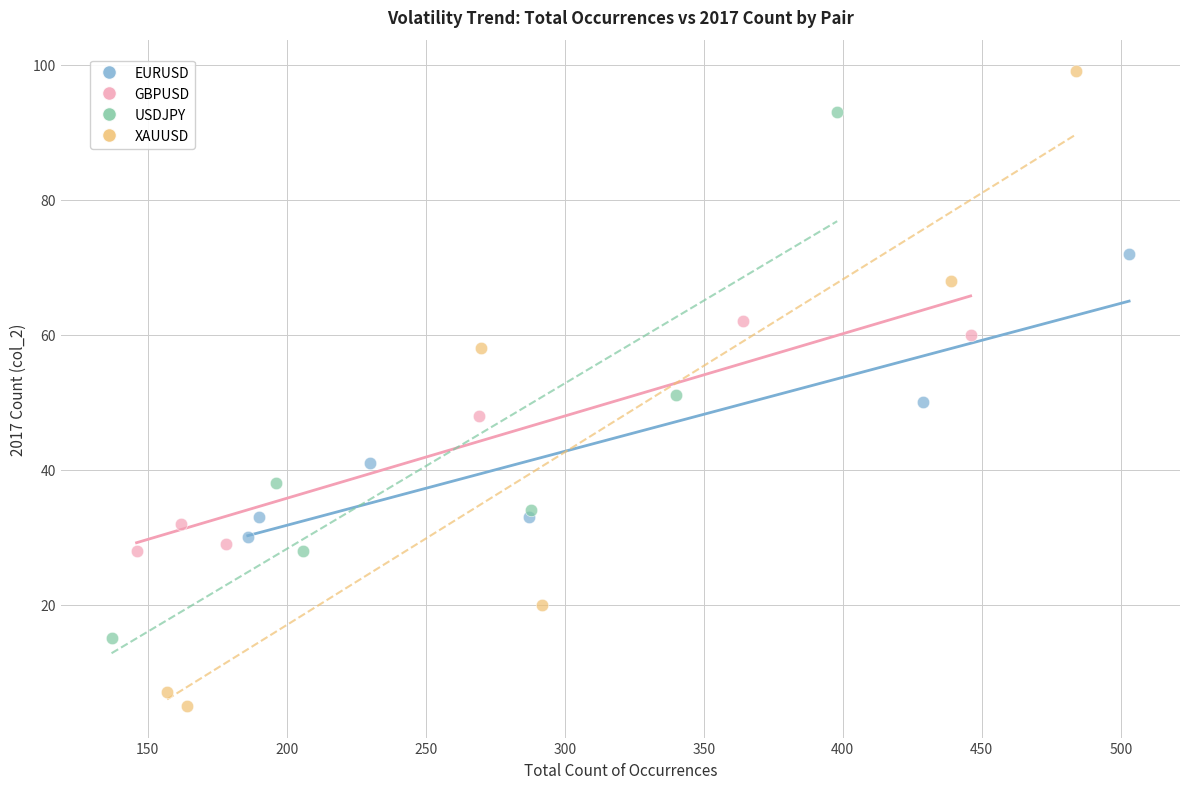

Which series contains the highest Y value?

XAUUSD